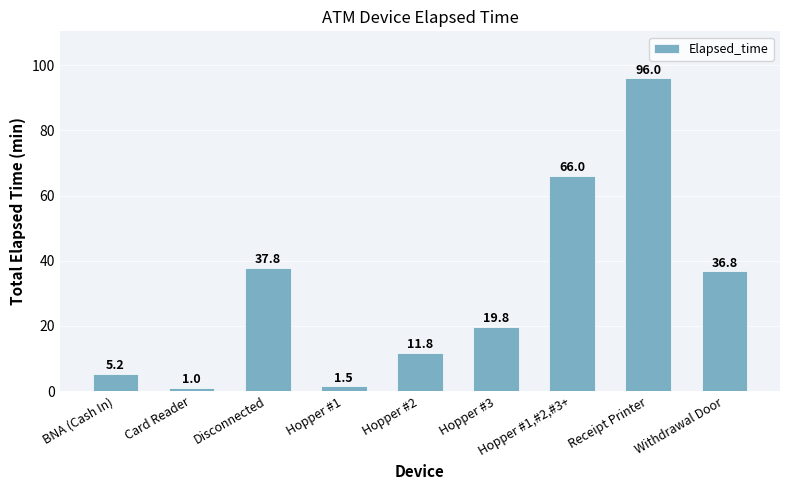

What is the difference between the maximum and minimum values?

95.0